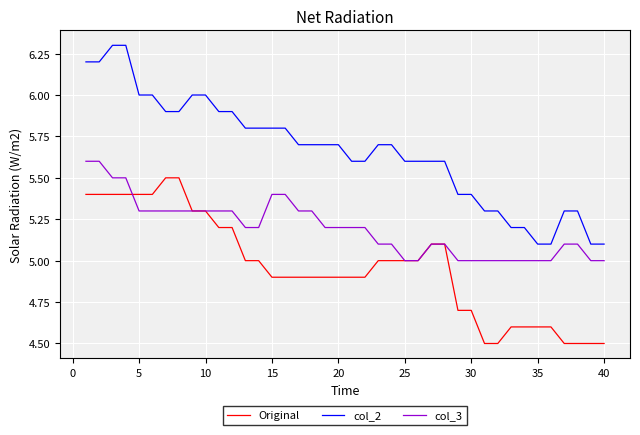

True or false: Original and col_2 intersect in this chart.

False